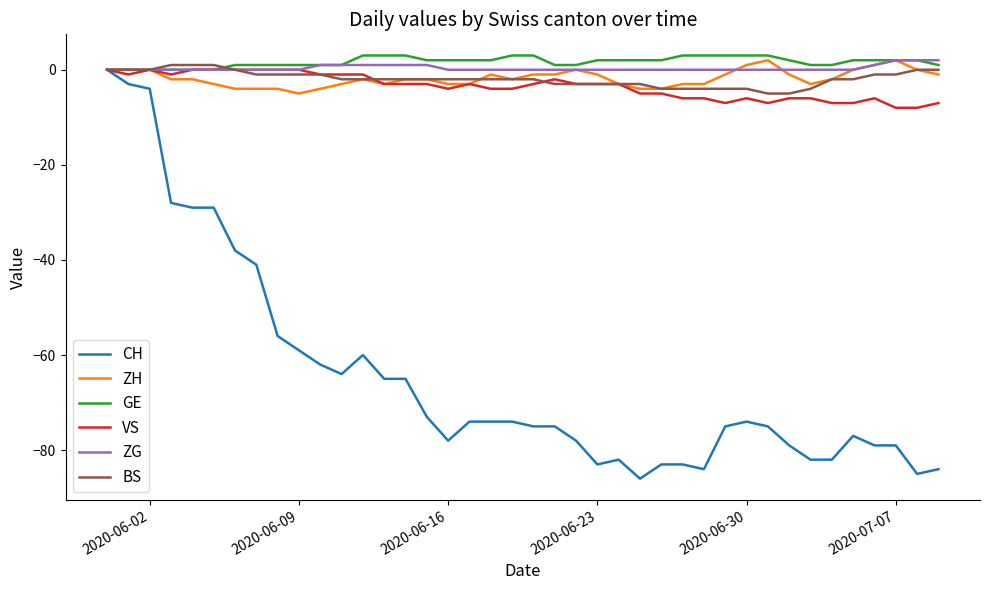

What is the average value of the ZH series?

-2